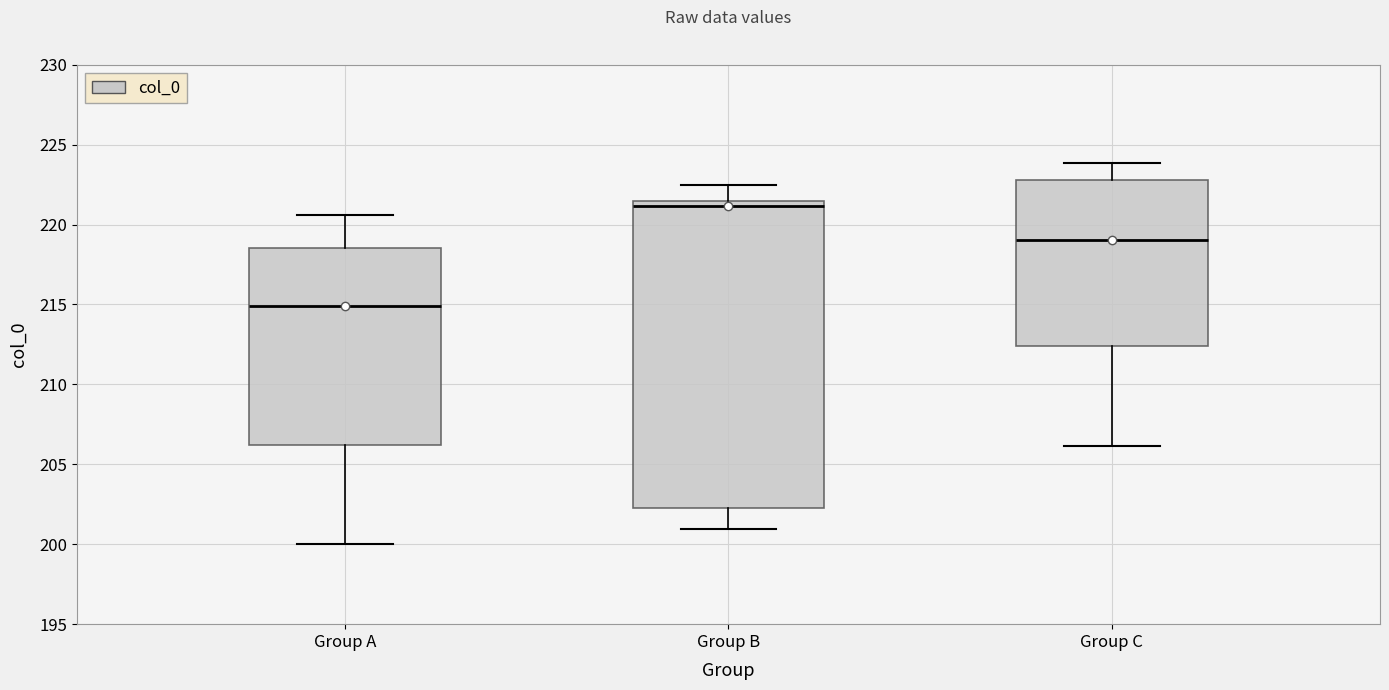

Reading left to right, transcribe this box plot: for each box, give where its median line is, the range the box spans, and where its two whiskers end, as read against the y-axis. The values are not printed on the chart, so give them approximately, as read against the axis.

Group A: median 215.0, box 206.0 to 218.5, whiskers 200.0 to 220.5
Group B: median 221.0, box 202.5 to 221.5, whiskers 201.0 to 222.5
Group C: median 219.0, box 212.5 to 223.0, whiskers 206.0 to 224.0